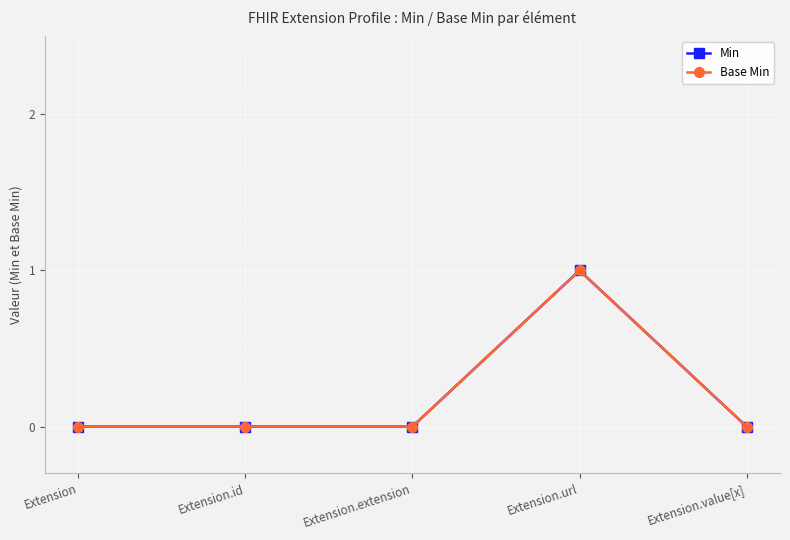

At which label does Base Min reach its peak?

Extension.url